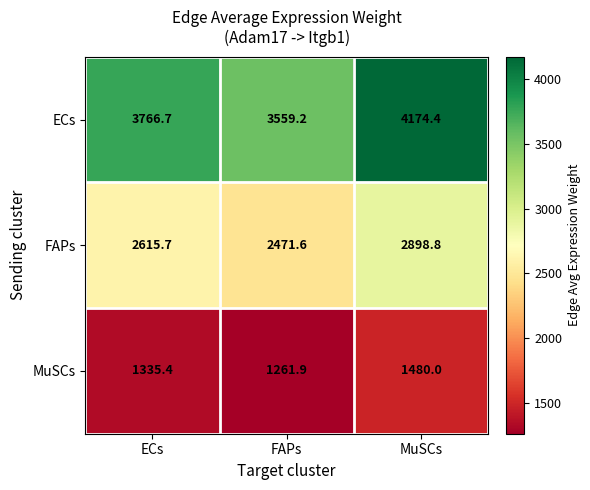

What is the maximum value shown in the chart?

4174.4